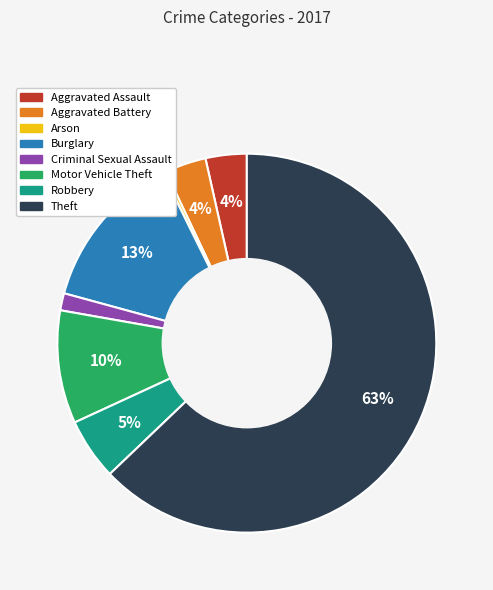

Between Criminal Sexual Assault and Theft, which is larger?

Theft